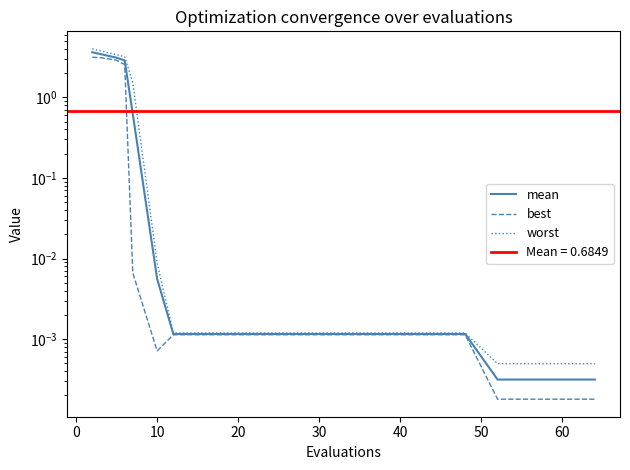

Does the chart have visible grid lines?

No